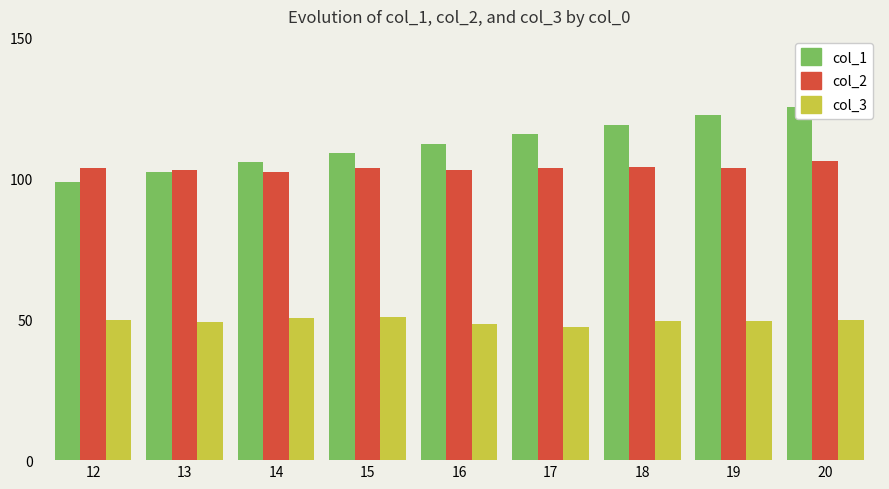

Which series has the largest range (max minus min)?

col_1